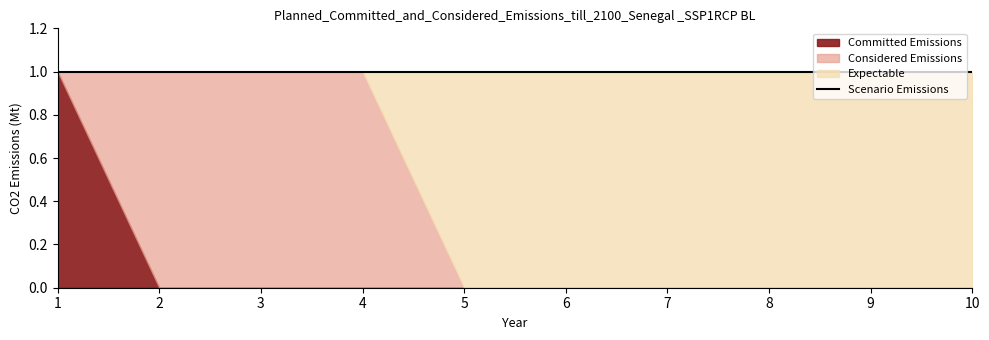

Reading left to right, what are all the values shown in this chart?

0: 1=1	2=0	3=0	4=0	5=0	6=0	7=0	8=0	9=0	10=0
1: 1=0	2=1	3=1	4=1	5=0	6=0	7=0	8=0	9=0	10=0
2: 1=0	2=0	3=0	4=0	5=1	6=1	7=1	8=1	9=1	10=1